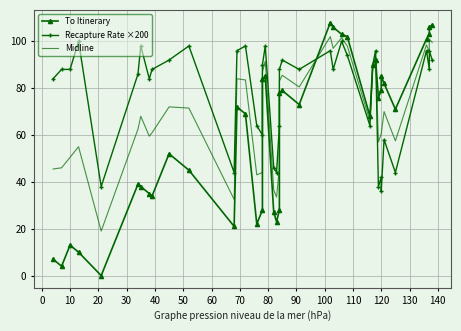

Which series has the largest total across all categories?

Recapture Rate ×200